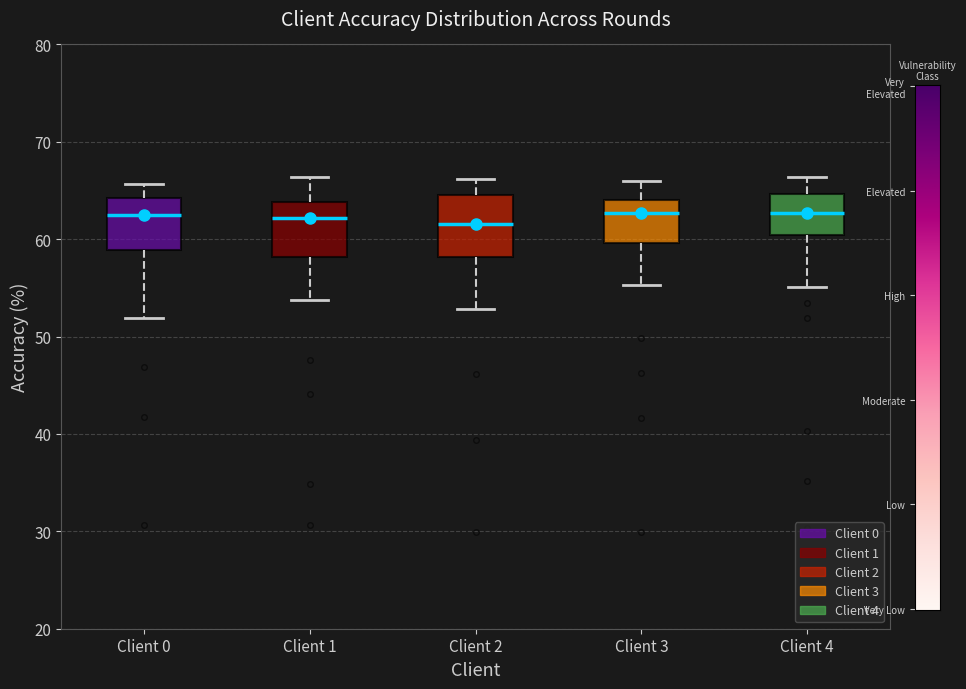

Where does the lower whisker of the box for Client 3 end on the y-axis? The values are not printed on the chart, so give them approximately, as read against the axis.

55